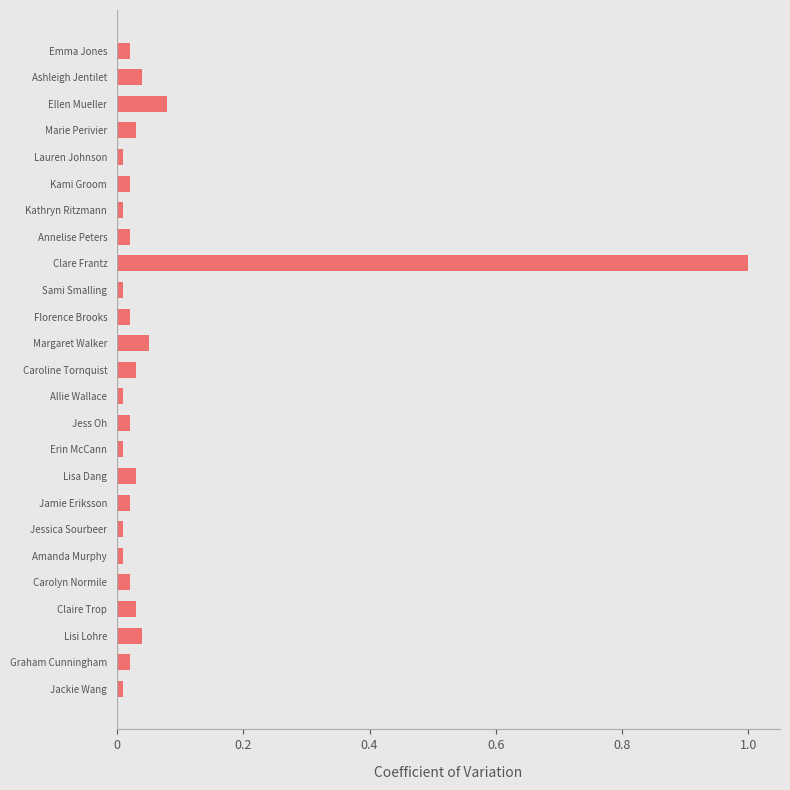

What is the maximum value shown in the chart?

1.0